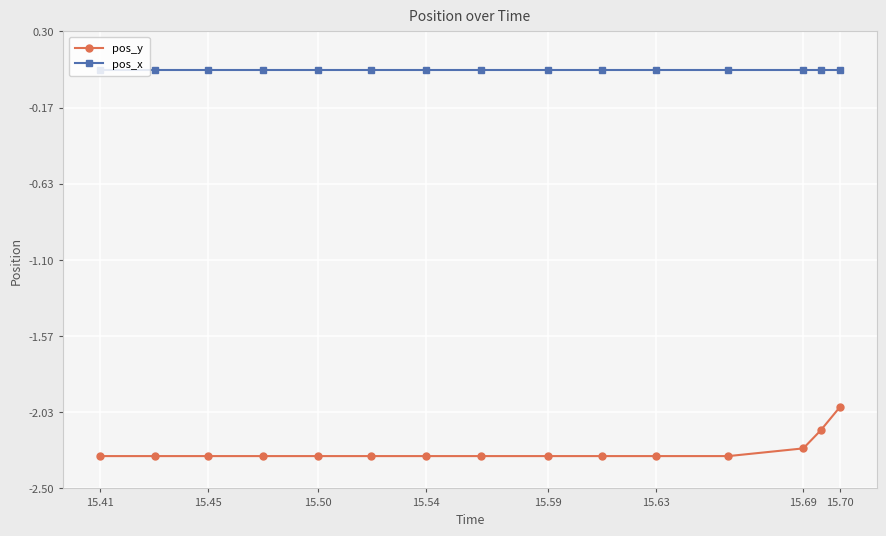

Rank the series by their maximum value, from highest to lowest.

pos_x, pos_y